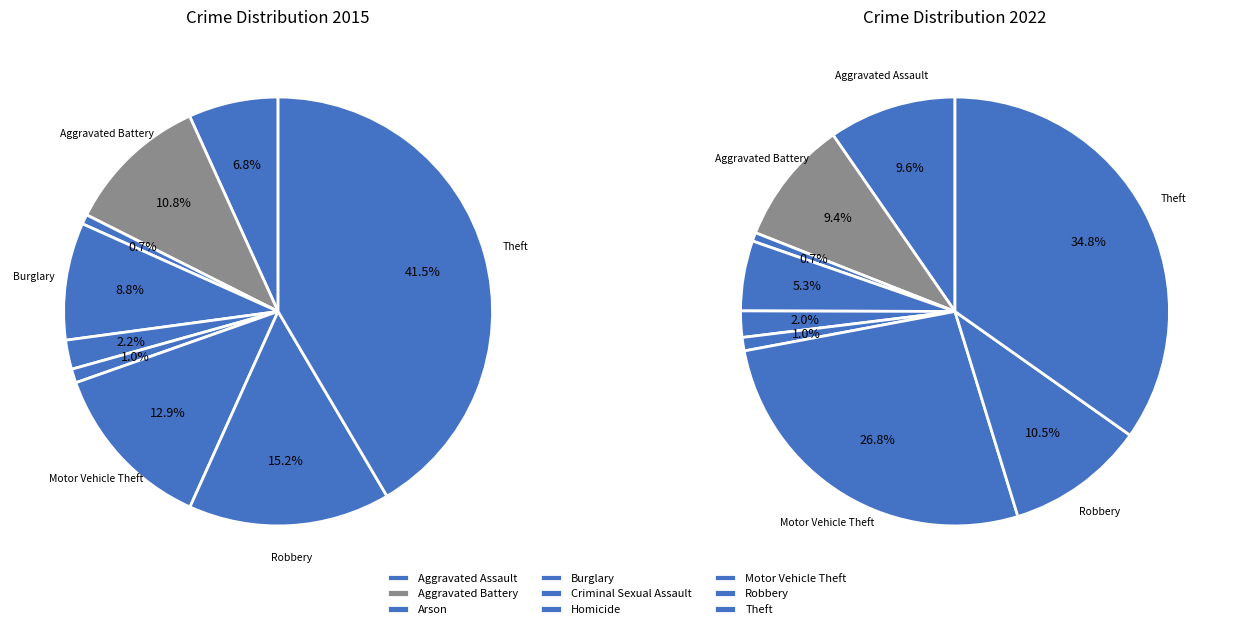

To the nearest percent, what percentage of the pie is Criminal Sexual Assault?

2%